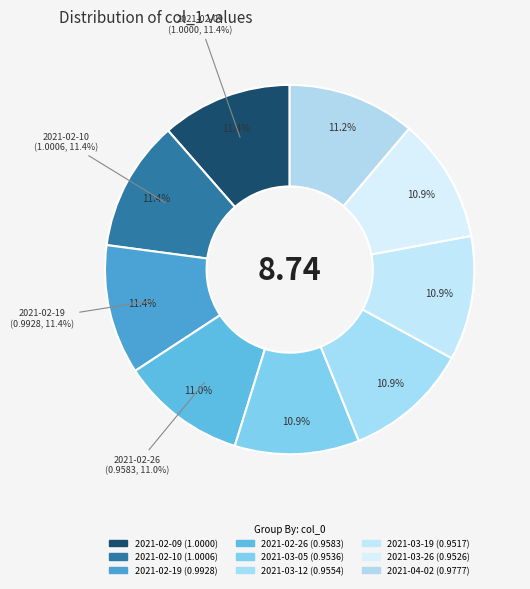

Rank the categories by value from highest to lowest.

2021-02-10, 2021-02-09, 2021-02-19, 2021-04-02, 2021-02-26, 2021-03-12, 2021-03-05, 2021-03-26, 2021-03-19